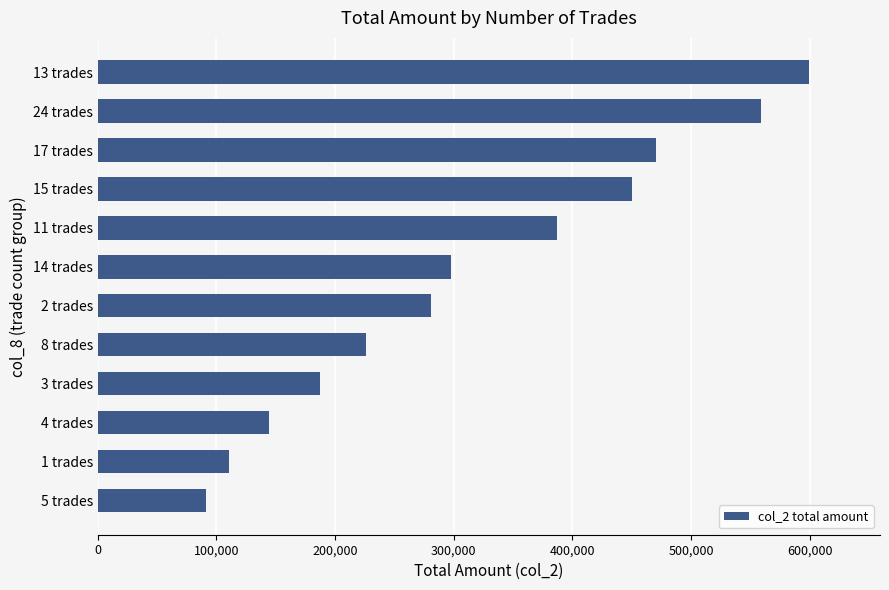

How many series are shown in this chart?

1